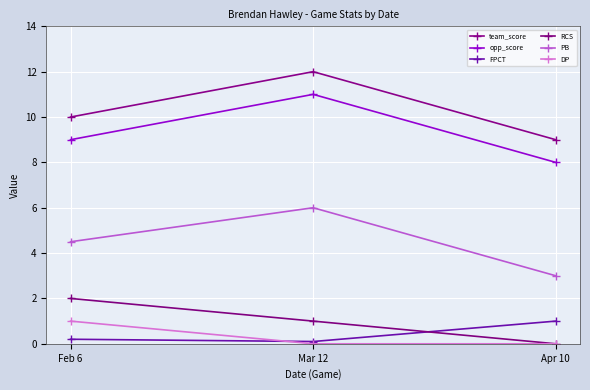

List the labels in order of RCS value, largest first.

Feb 6, Mar 12, Apr 10